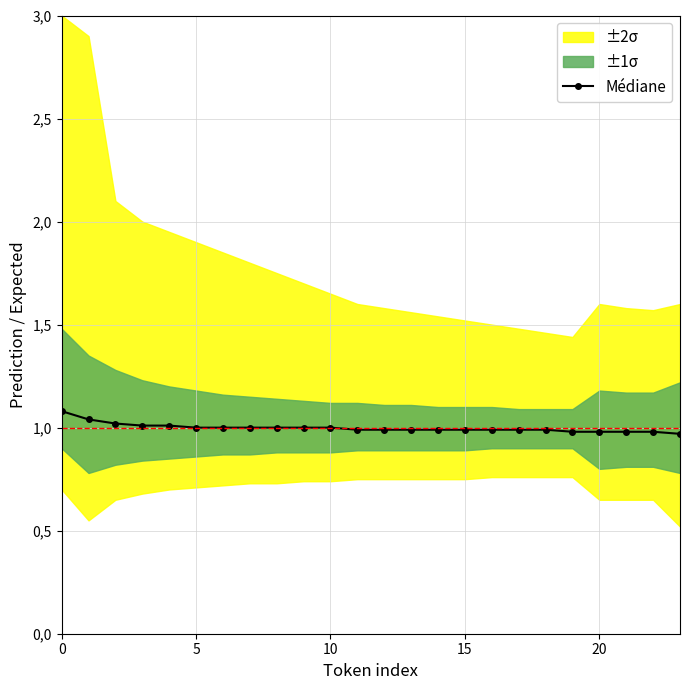

What is the value of the 24th point from the left?

1.0